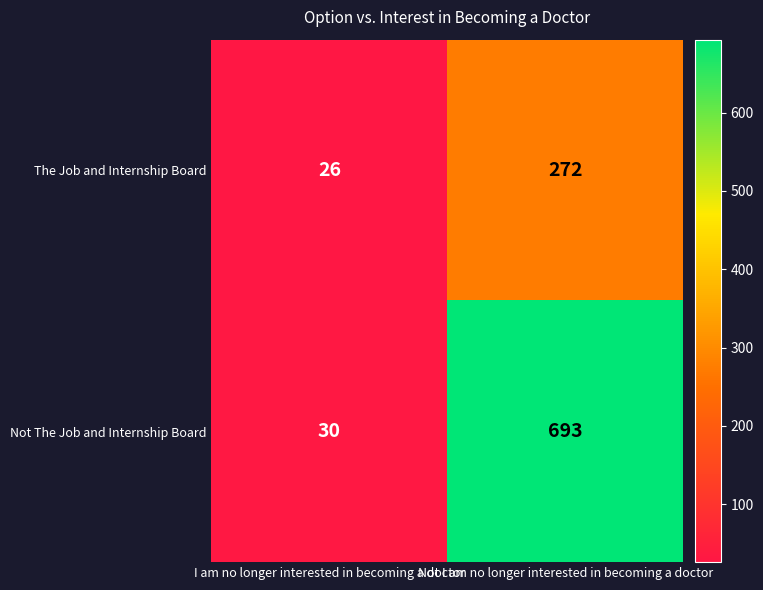

Is it true that The Job and Internship Board equals 107 at Not I am no longer interested in becoming a doctor?

False